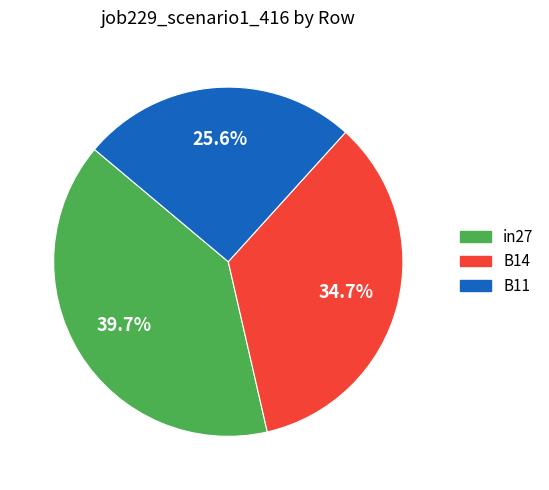

Do in27 and B14 together represent more than half of the pie?

Yes